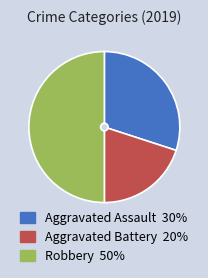

Does Aggravated Battery represent more than half of the total?

No